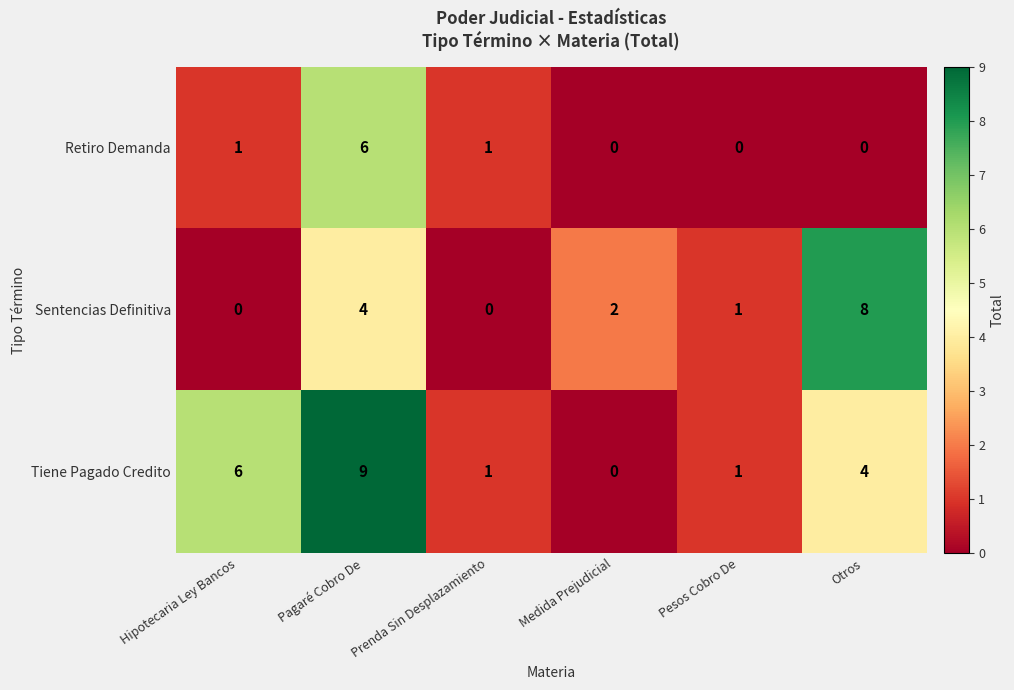

Where is Tiene Pagado Credito nearest to the value 4?

Otros